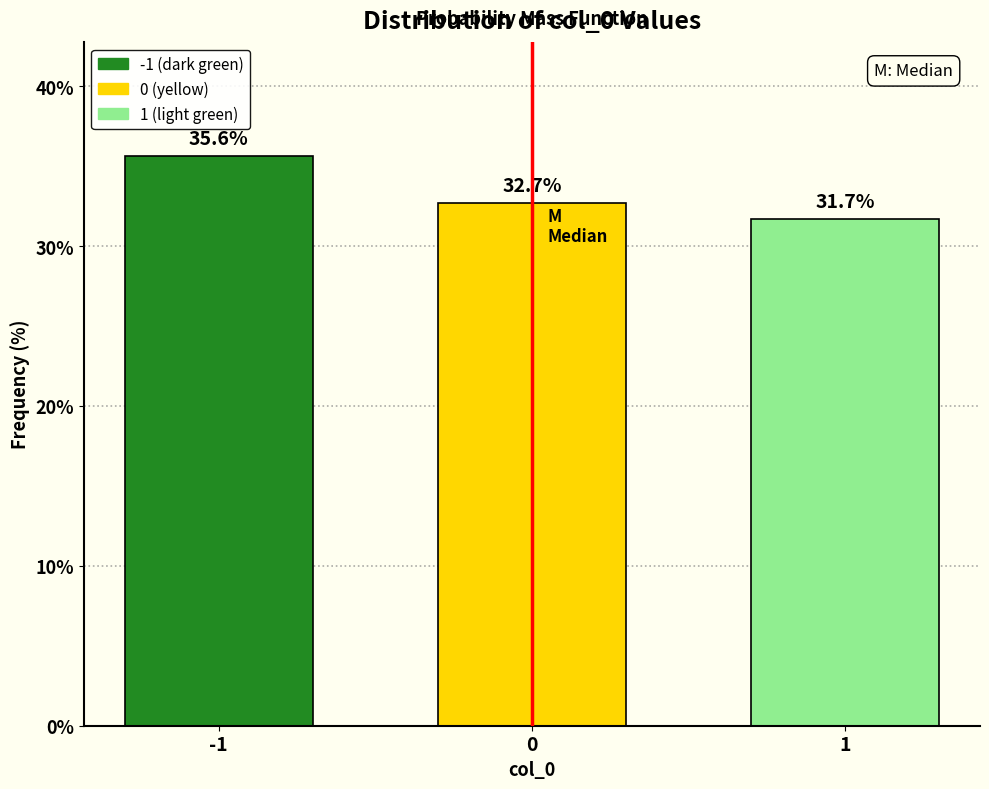

Reading left to right, what are all the values shown in this chart?

35.6	32.7	31.7